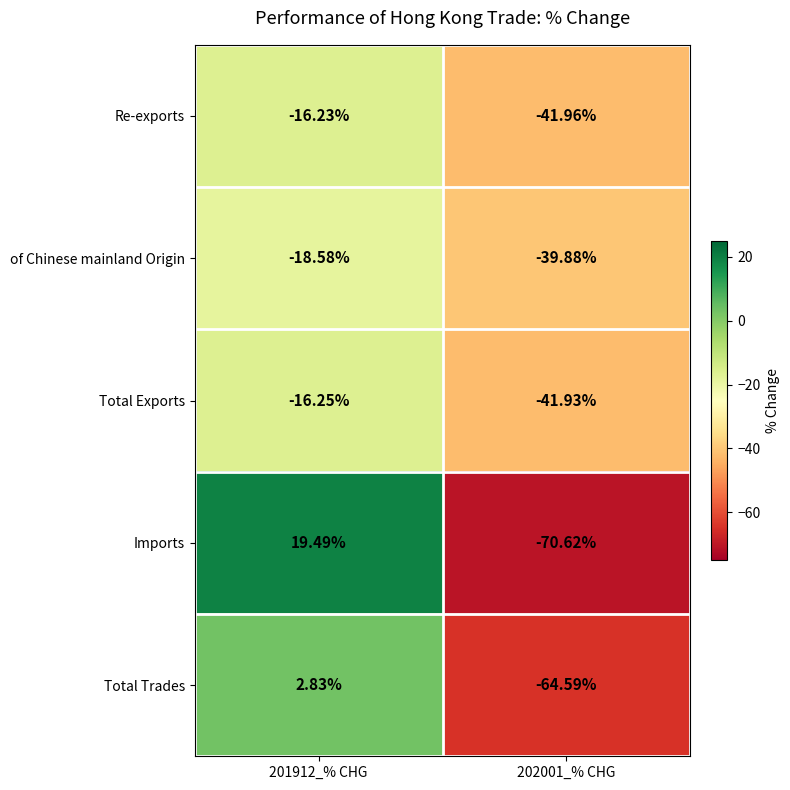

Rank the series by their maximum value, from highest to lowest.

Imports, Total Trades, Re-exports, Total Exports, of Chinese mainland Origin